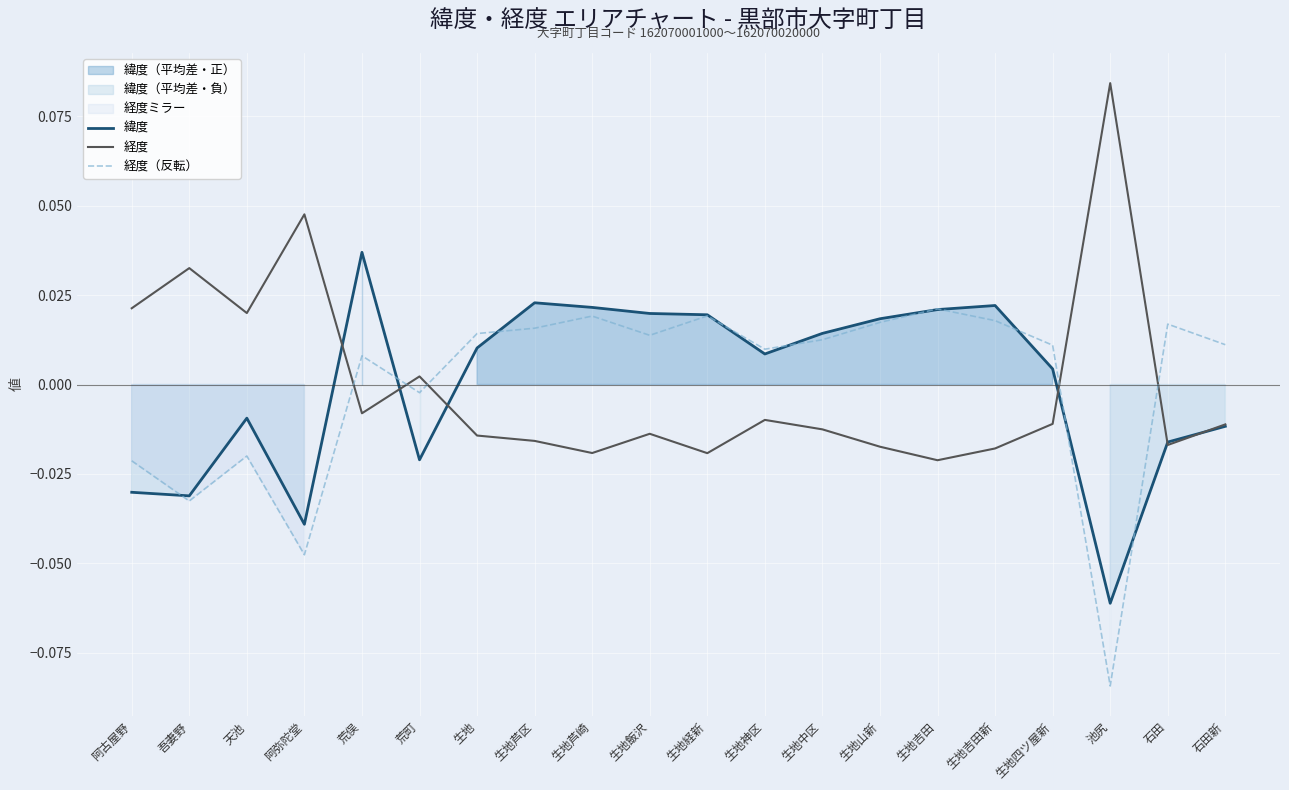

What is the label of the 13th point from the right?

生地芦区